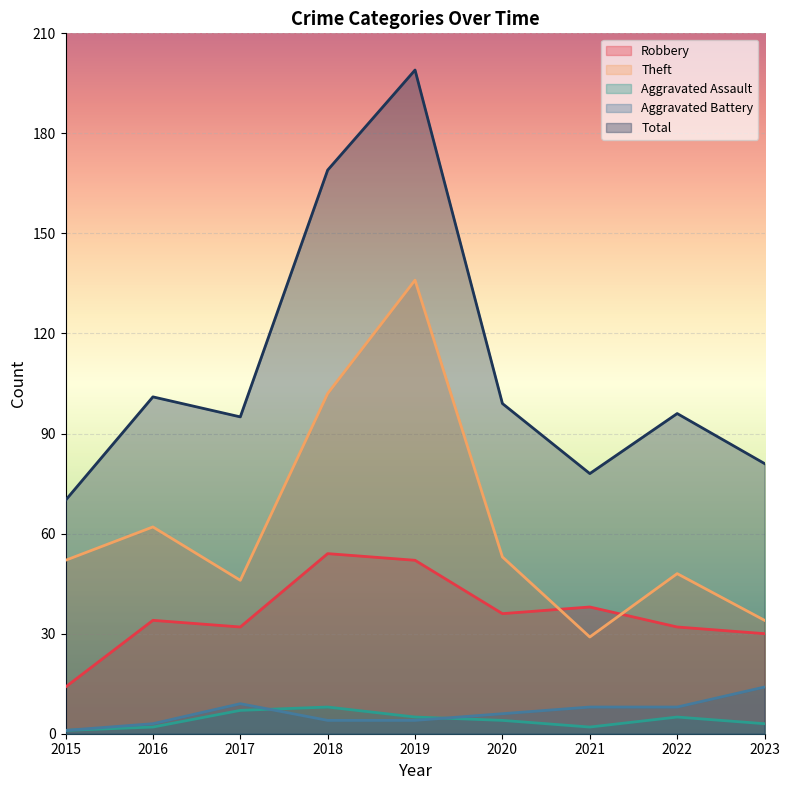

True or false: Theft has more than 2 interior local peaks.

True